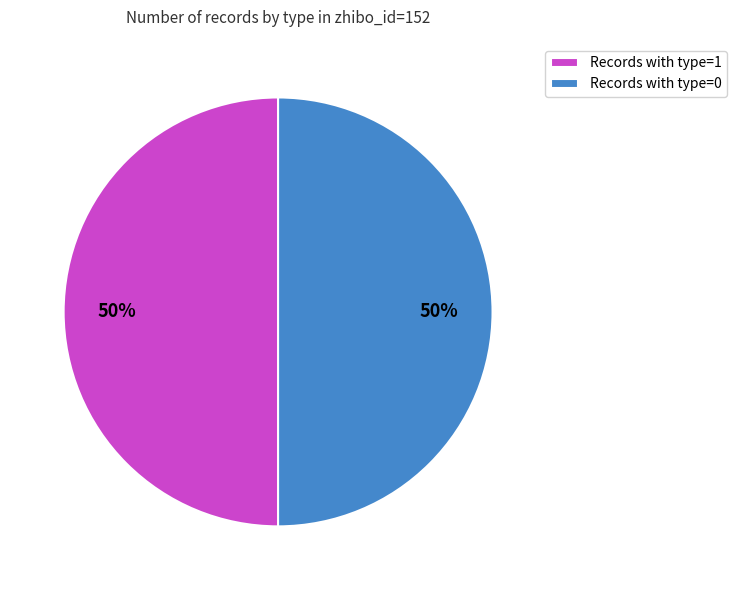

Count the number of slices in the pie.

2